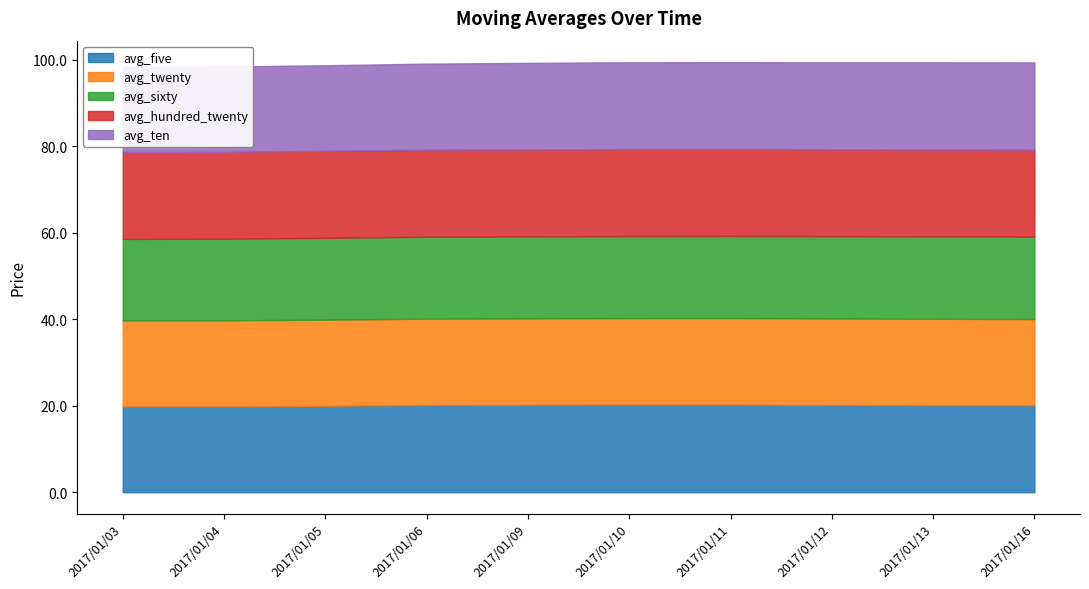

Does the chart display data point markers on the line(s)?

No